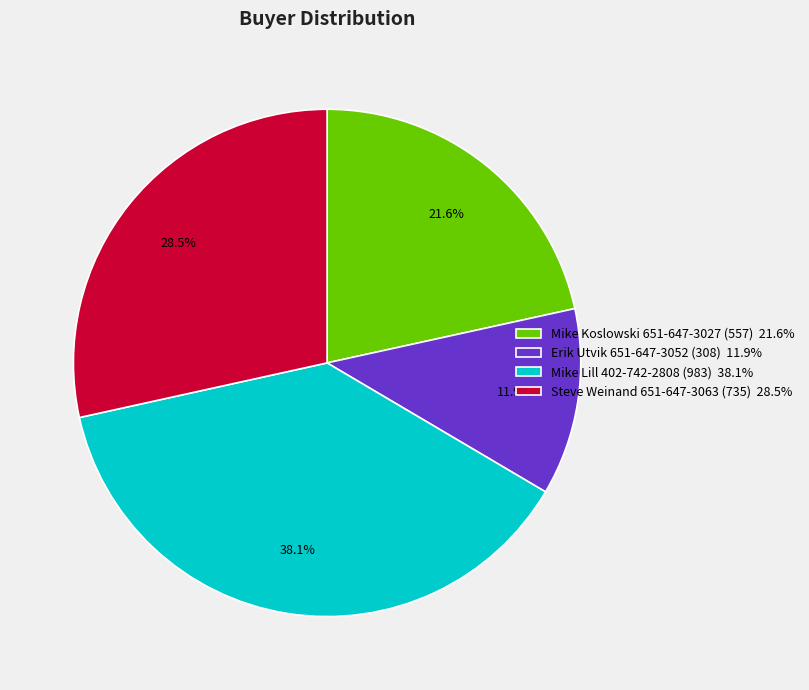

Count the number of slices in the pie.

4